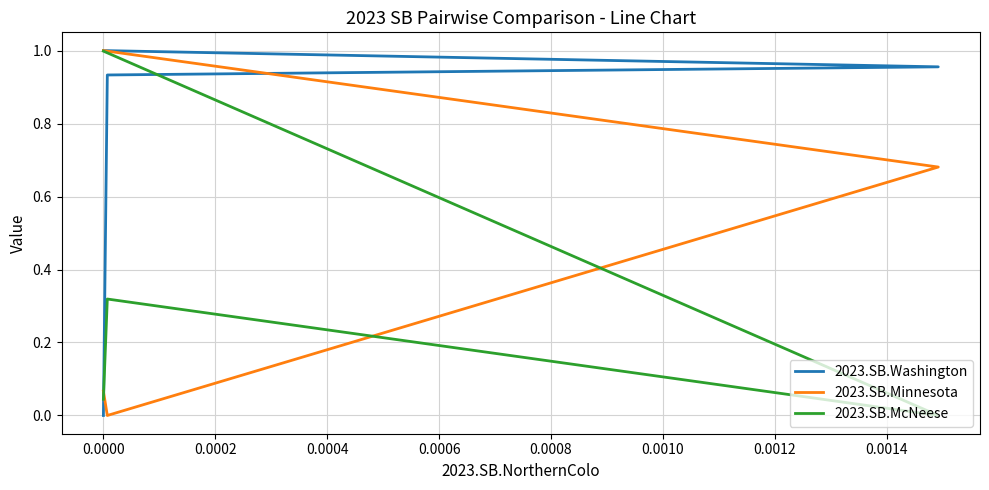

What is the sum of all 2023.SB.McNeese values?

1.4